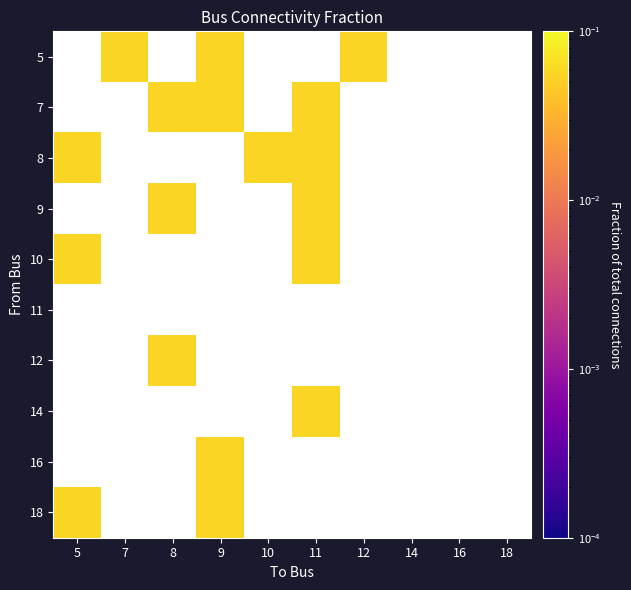

List the labels in order of 5 value, smallest first.

5, 7, 8, 9, 10, 11, 12, 14, 16, 18